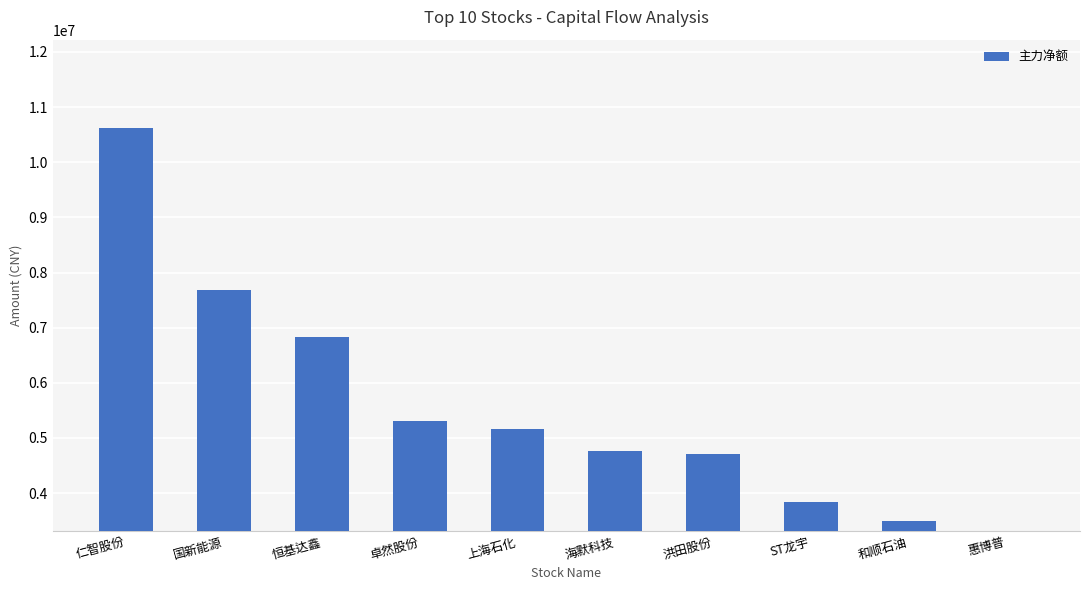

The chart shows a value of 3833378 at ST龙宇. True or false?

True